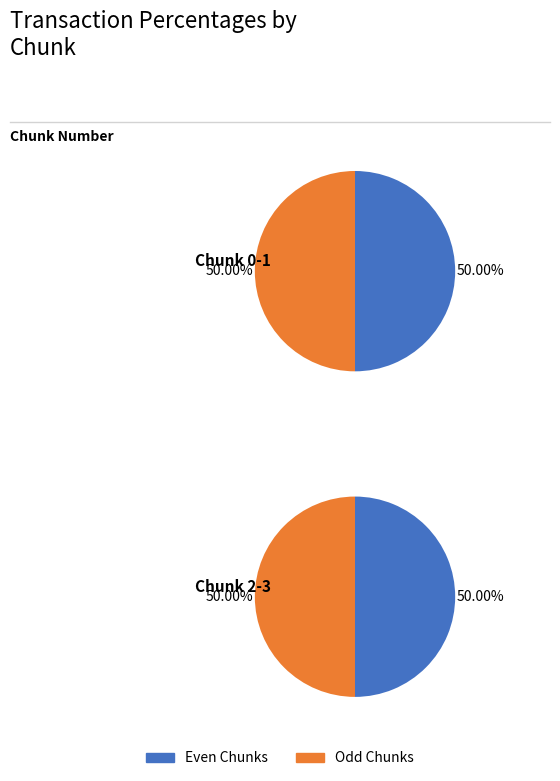

How many slices are in this pie chart?

4